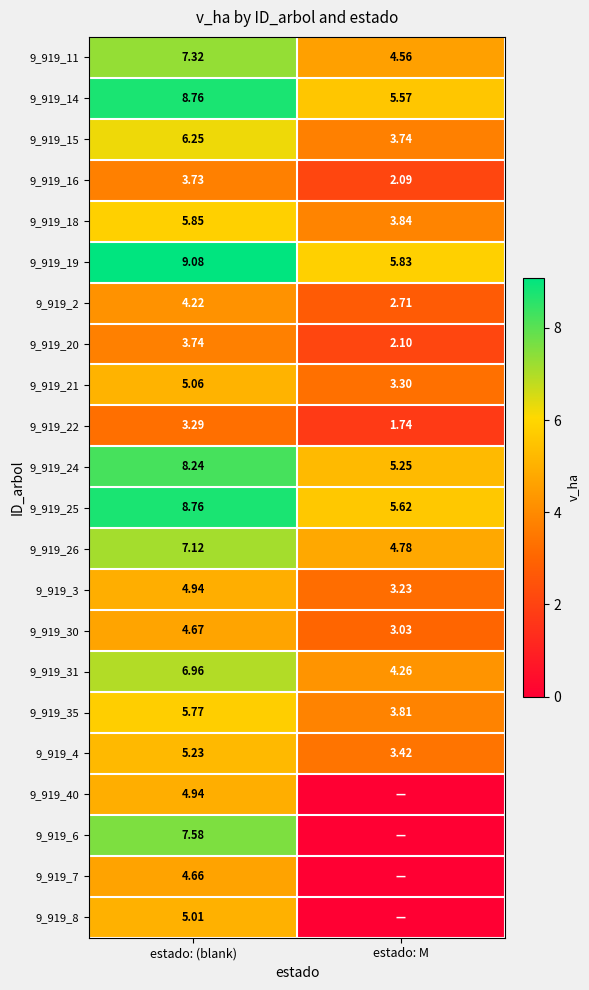

How many data points in 9_919_2 are less than 4?

1